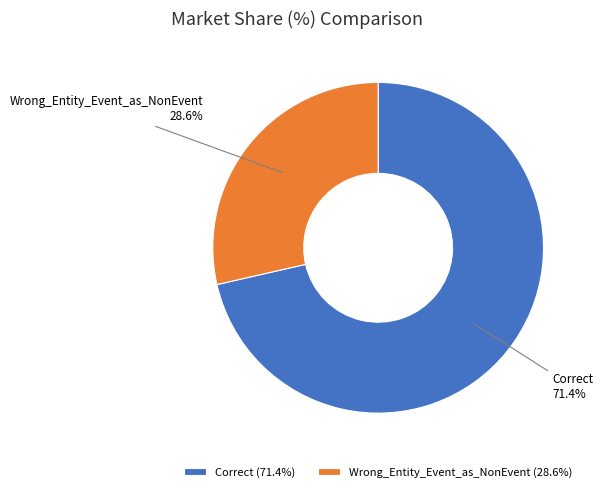

Which category accounts for the majority?

Correct